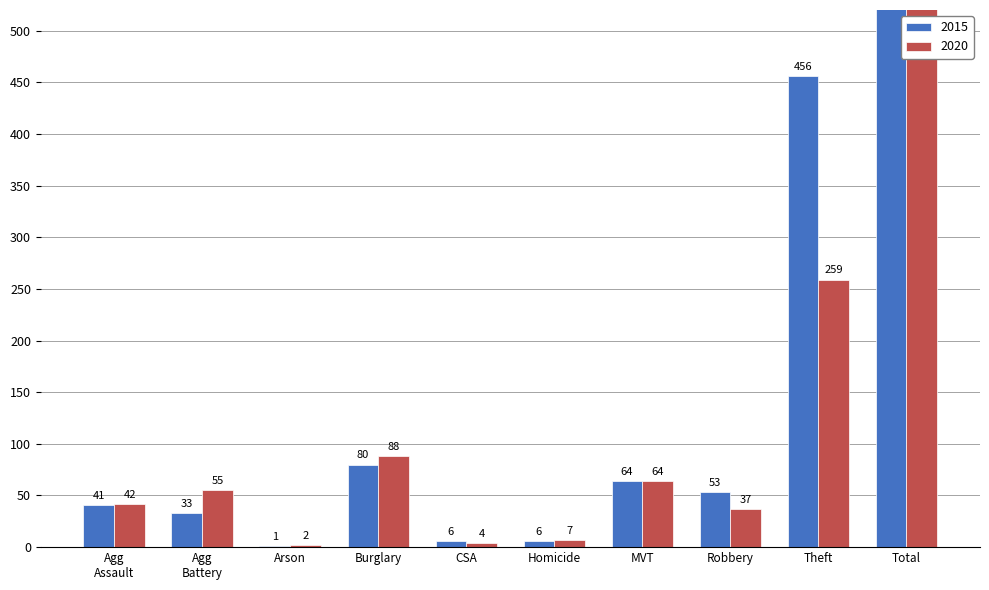

The 2015 series shows 80 at Burglary. True or false?

True